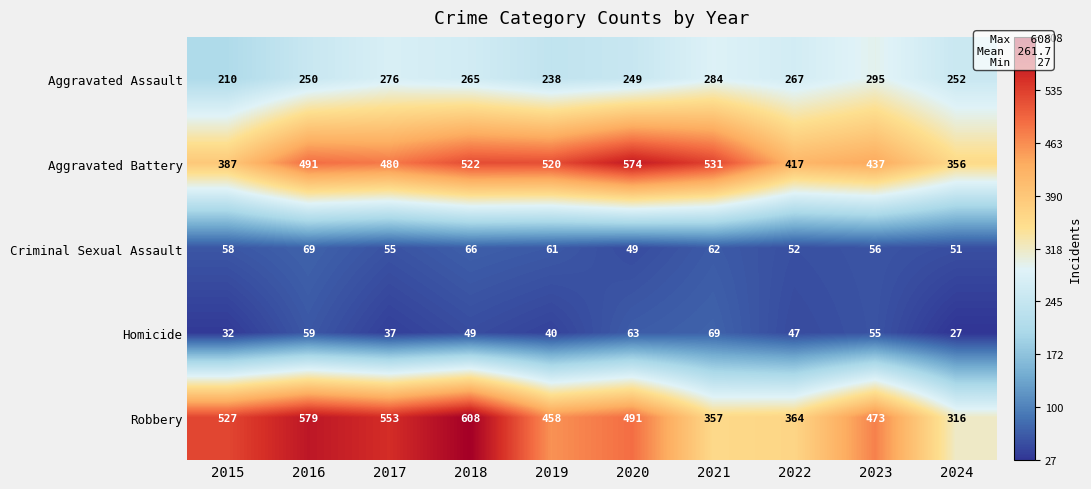

Where is Aggravated Assault nearest to the value 252?

2024